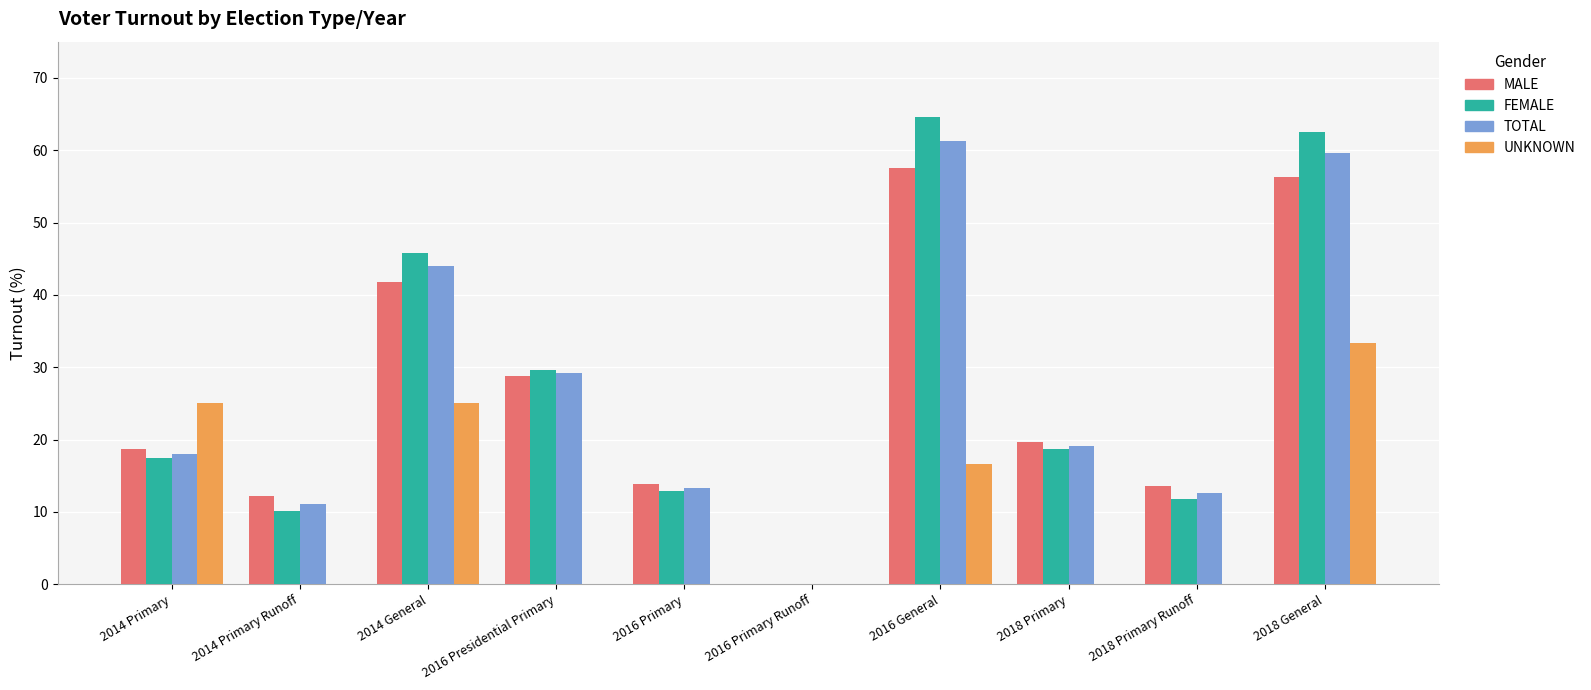

What is the sum of all UNKNOWN values?

100.0